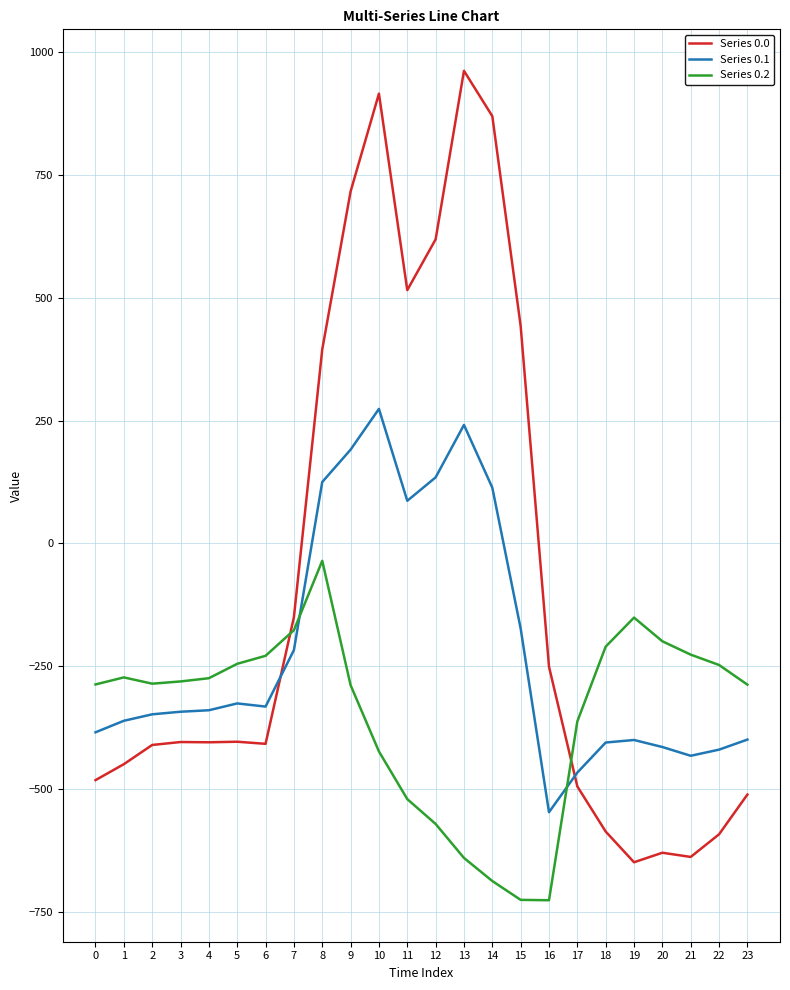

What is the highest value of the Series 0.1 series?

274.1